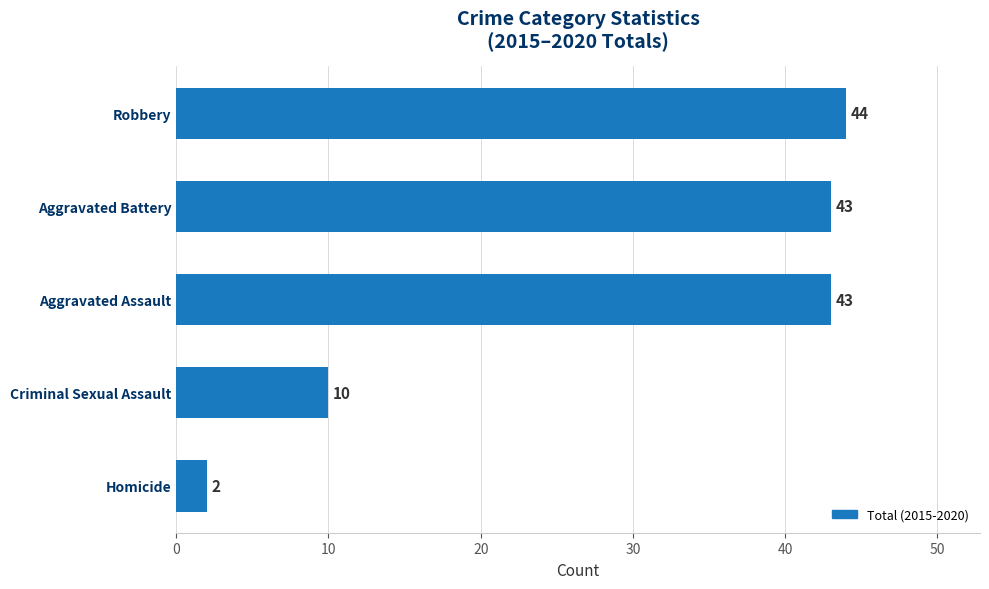

Are the bars grouped side by side (vs. stacked)?

No